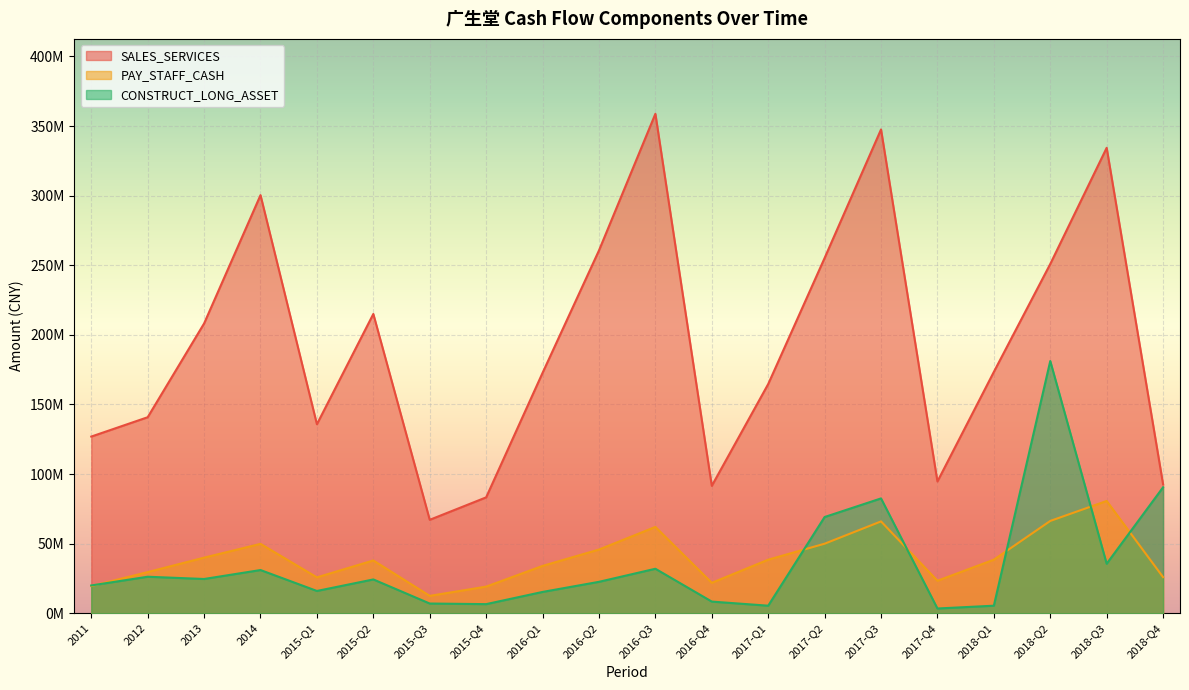

What are all the series names shown in the legend?

SALES_SERVICES, PAY_STAFF_CASH, CONSTRUCT_LONG_ASSET